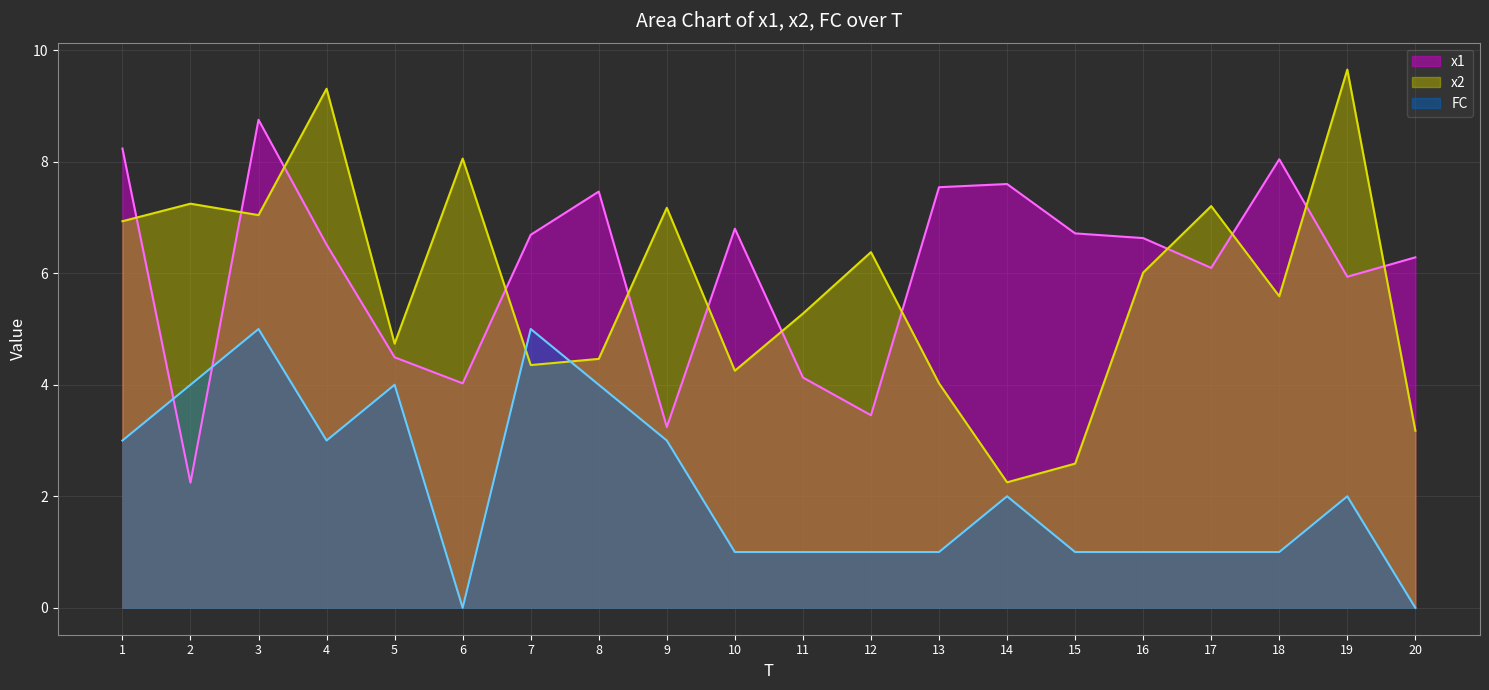

How many FC values are between 1 and 4?

16